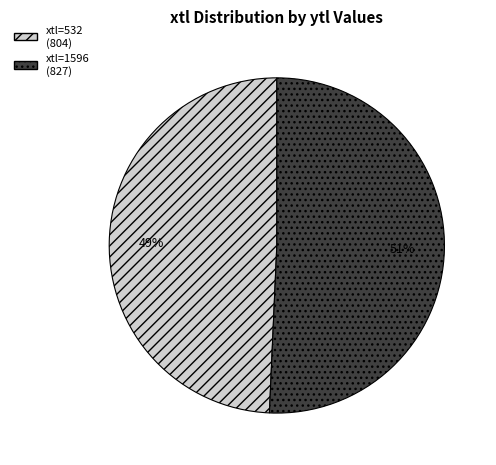

Does any single category account for the majority?

Yes